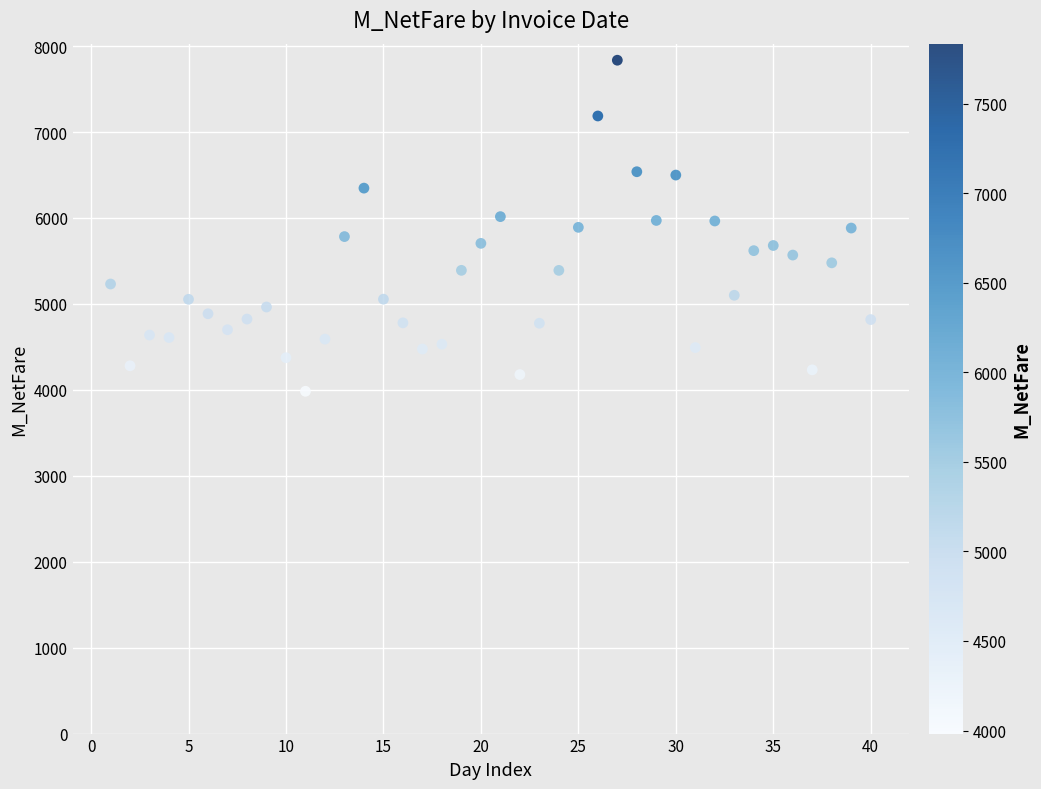

What is the range of Y values (max minus min)?

3852.2